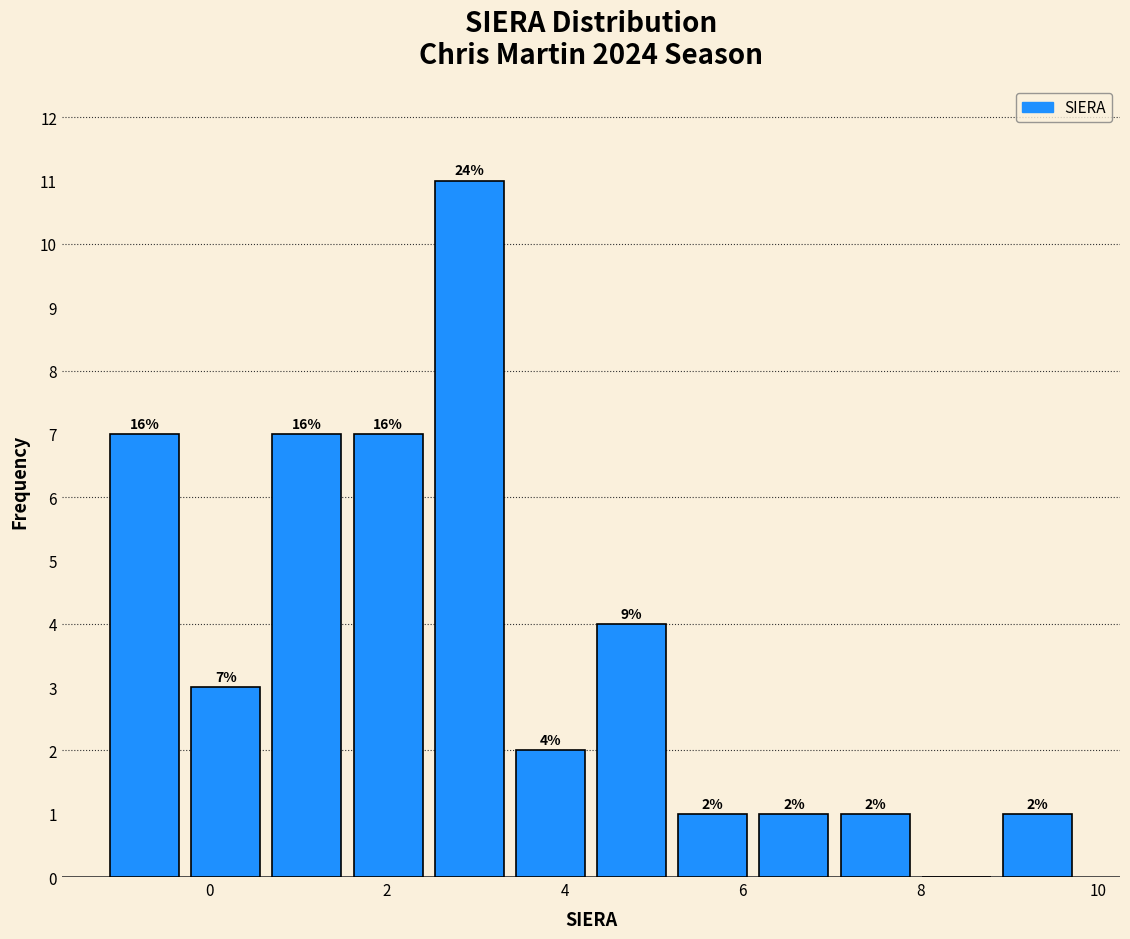

Over which range of the x-axis is the bar tallest?

2.4 to 3.4